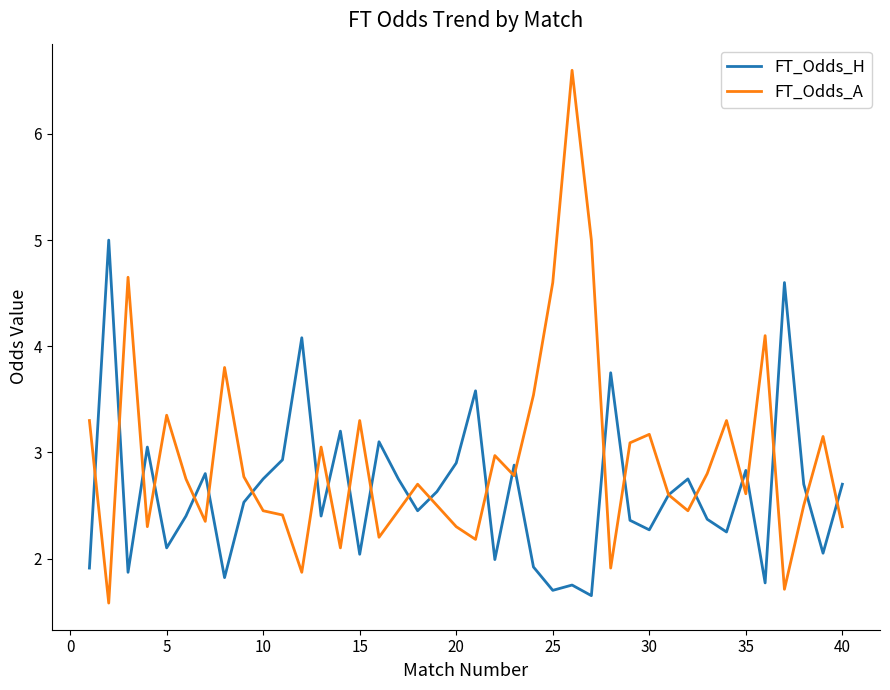

List the series in order of their peak value, highest first.

FT_Odds_A, FT_Odds_H